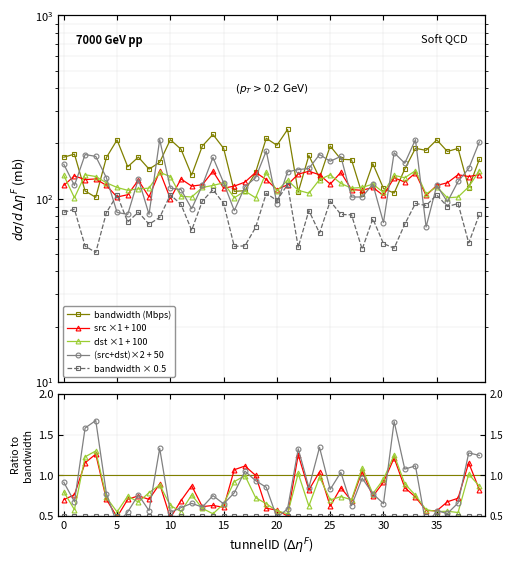

The value of src ×1 + 100 at 36 is 1.2. True or false?

False